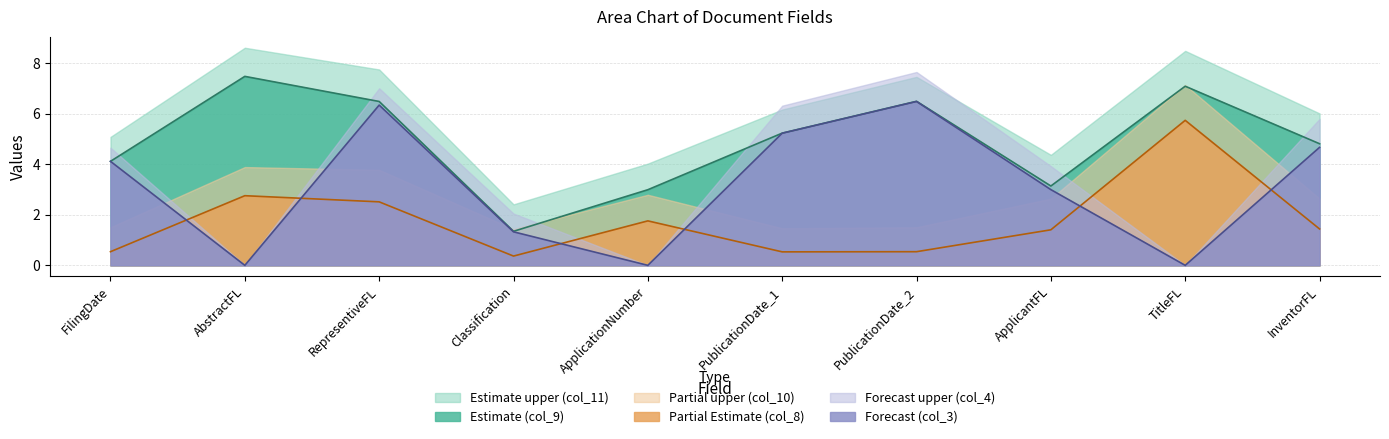

What is the difference between the second highest and second lowest values in the col_3 series?

6.3